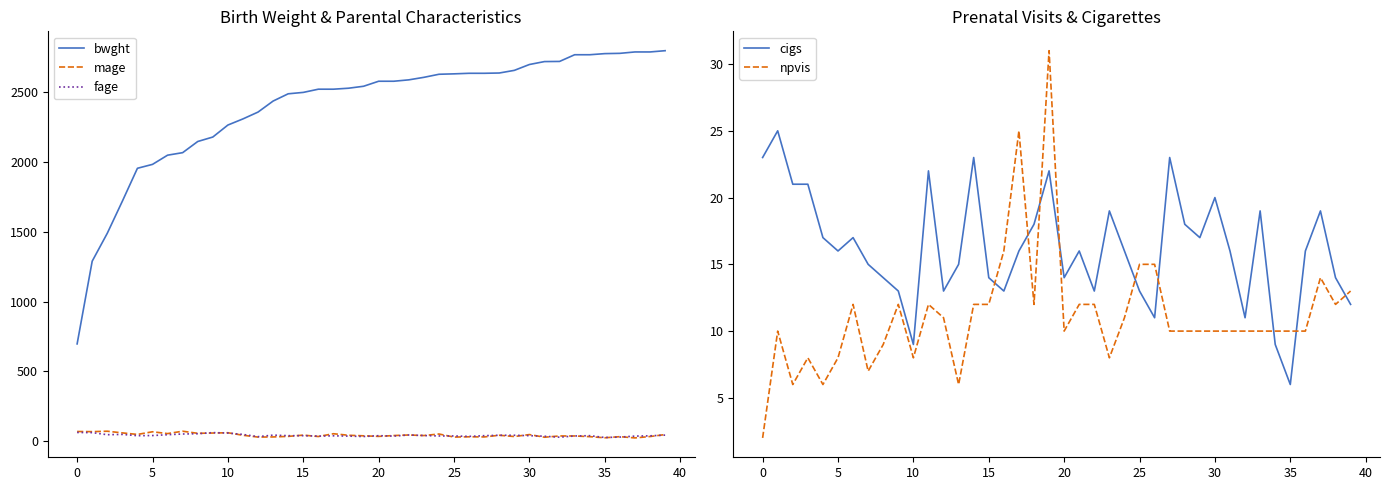

True or false: mage and bwght cross at least once.

False